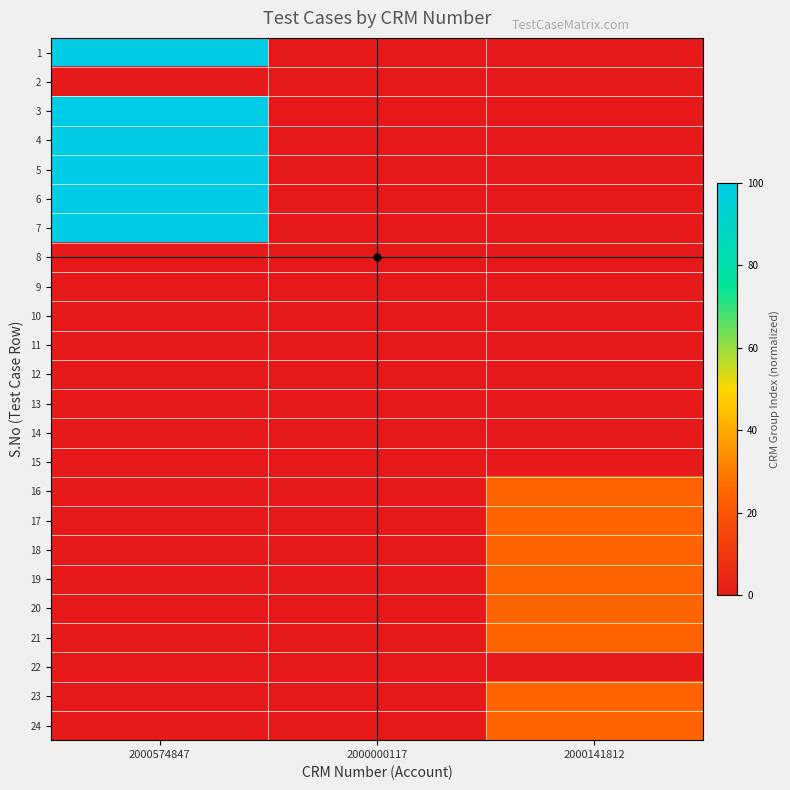

Between 2000141812 and 2000000117, which is larger?

2000141812